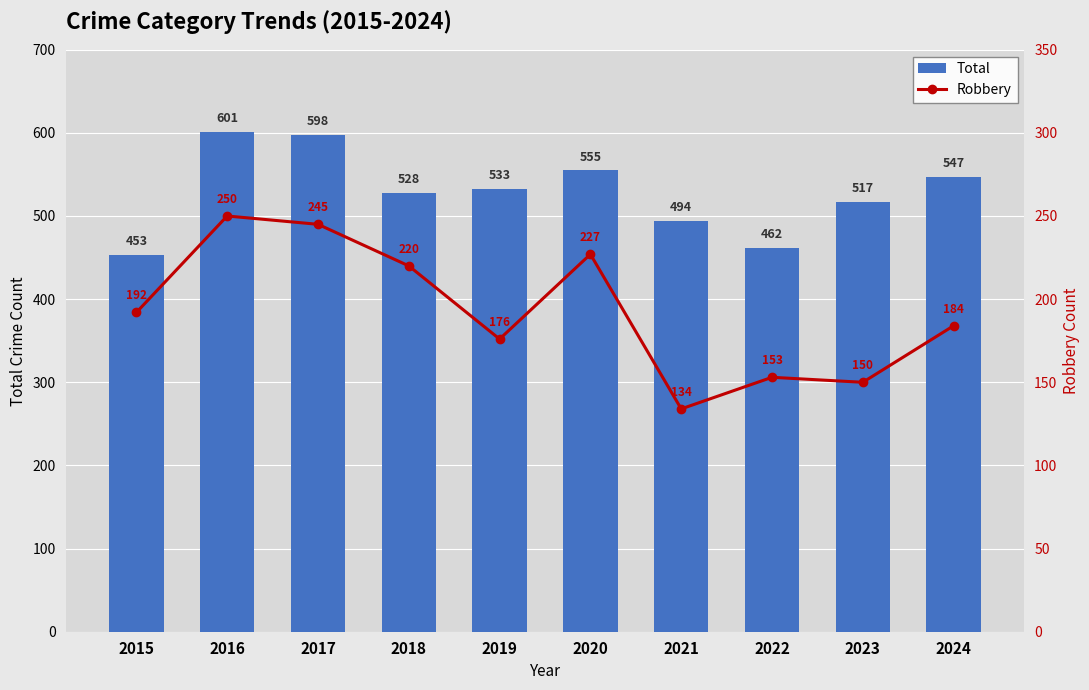

What are all the series names shown in the legend?

Total, Robbery